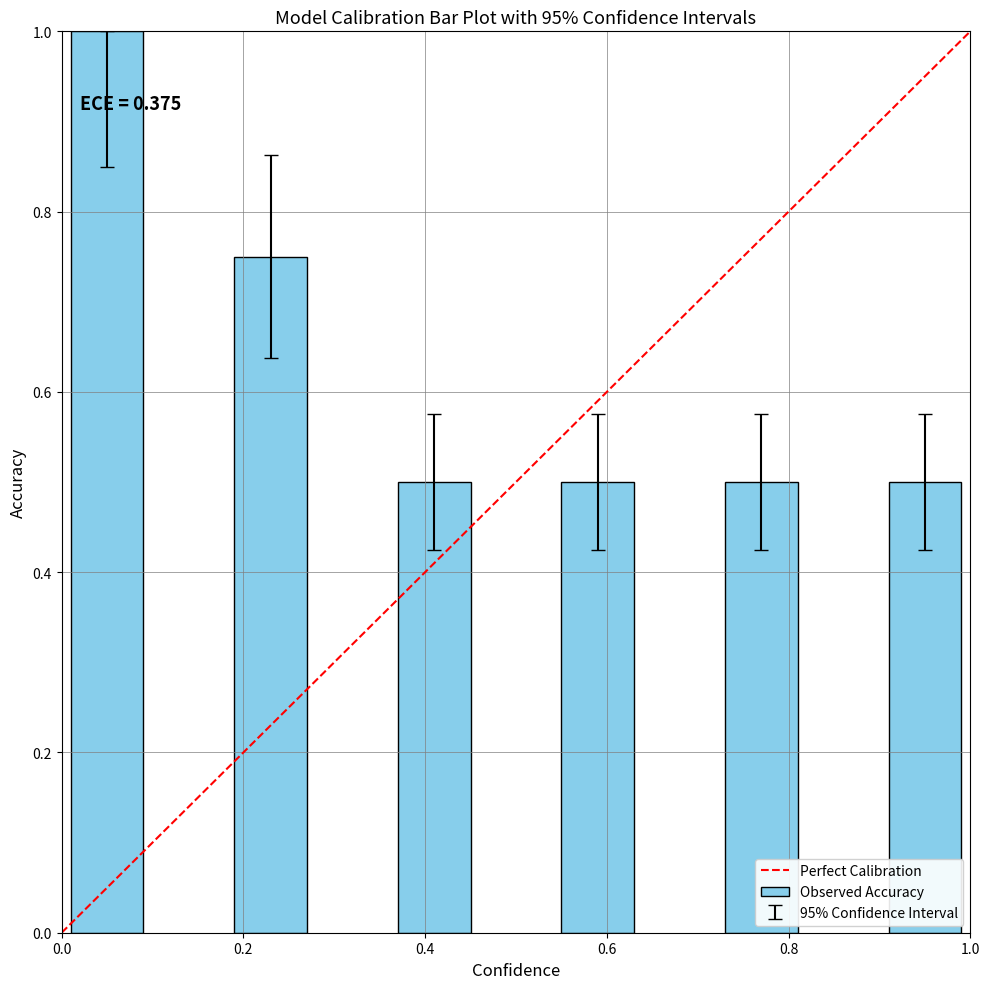

What is the value of the 5th bar from the left?

0.5